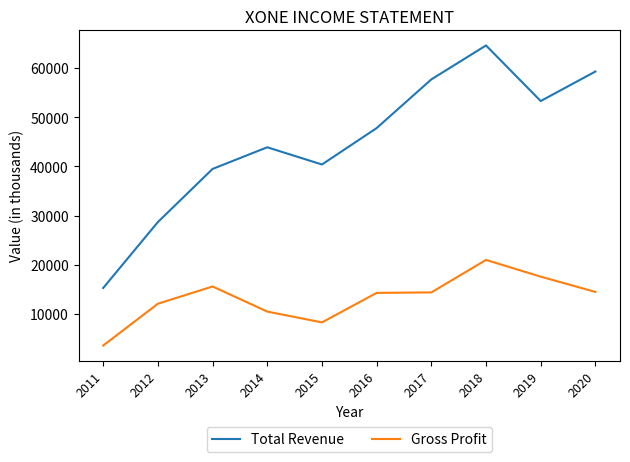

At which category does Gross Profit reach its first local valley?

2015